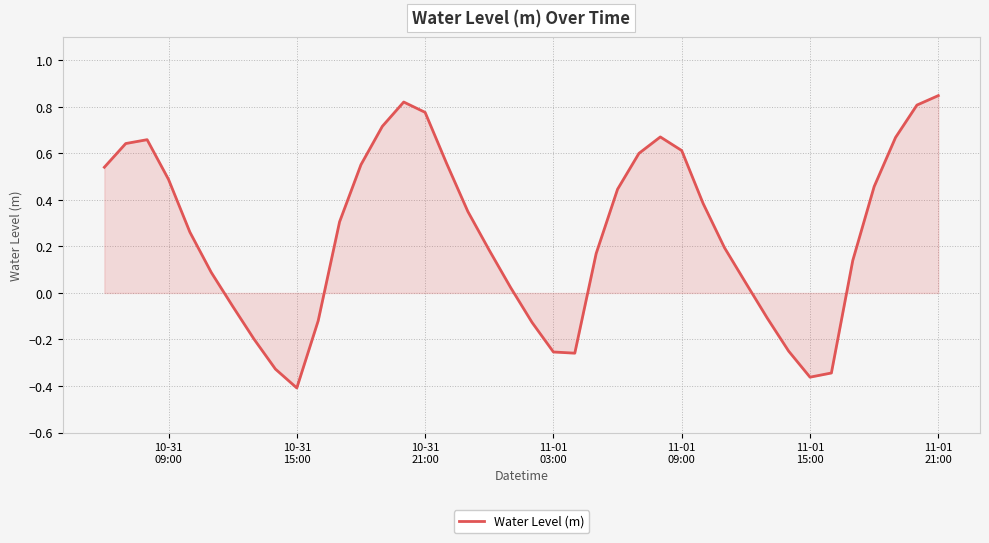

What is the difference between the maximum and minimum values?

1.3